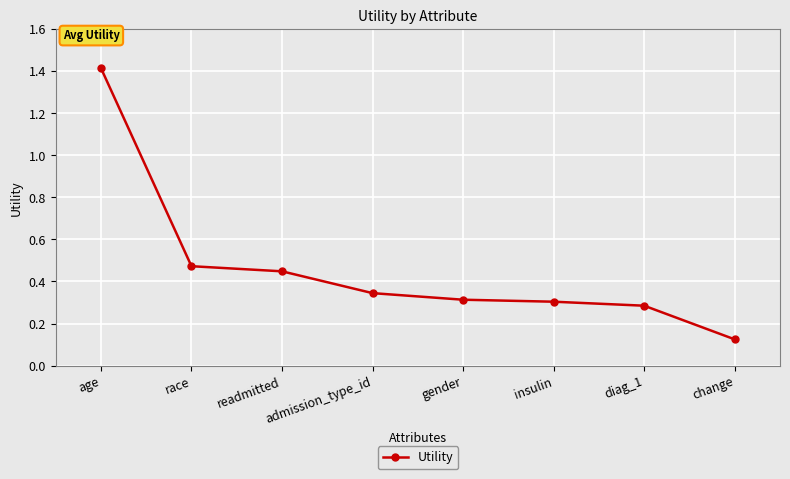

Is it true that the value at readmitted is 0.1?

False